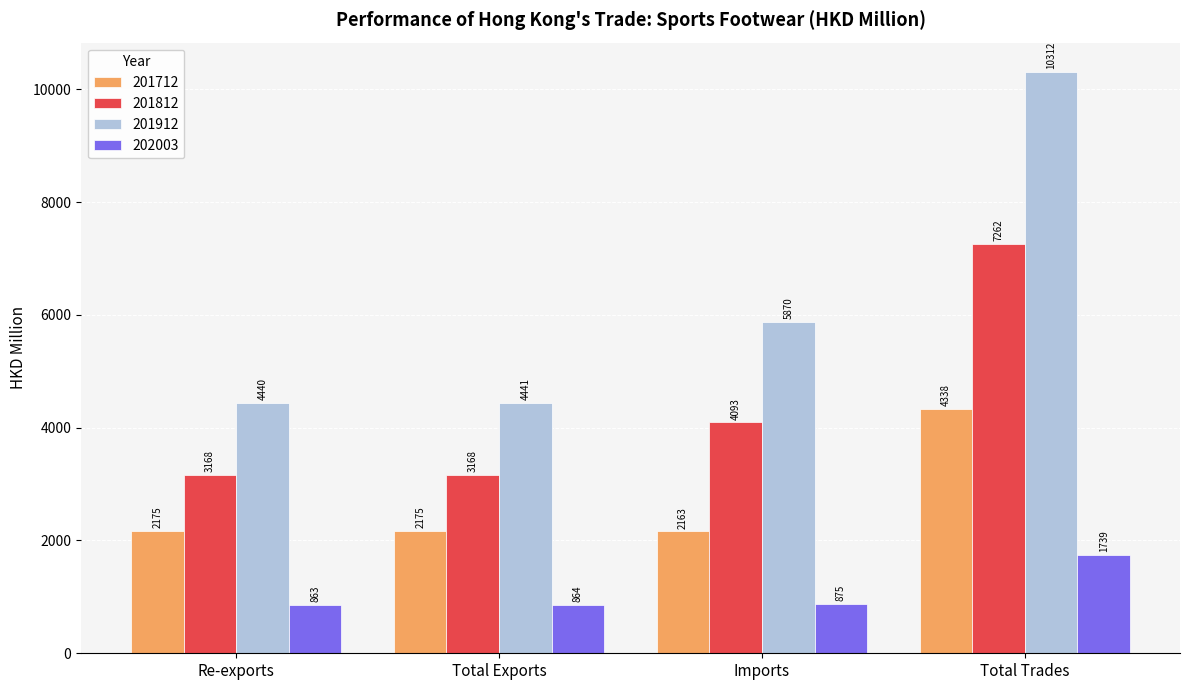

What is the maximum value for 201812?

7261.8